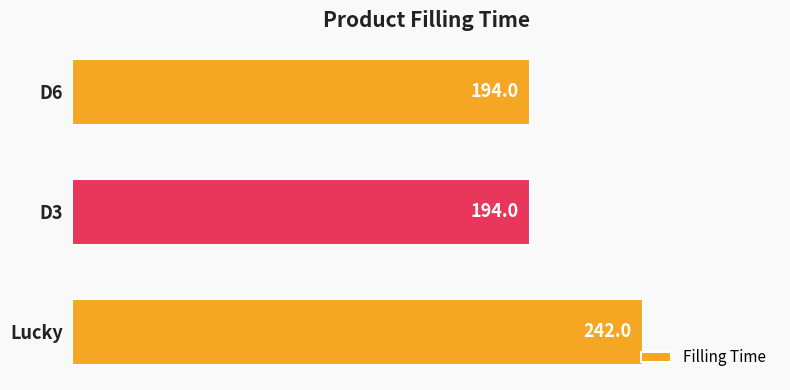

The chart shows a value of 109 at D6. True or false?

False